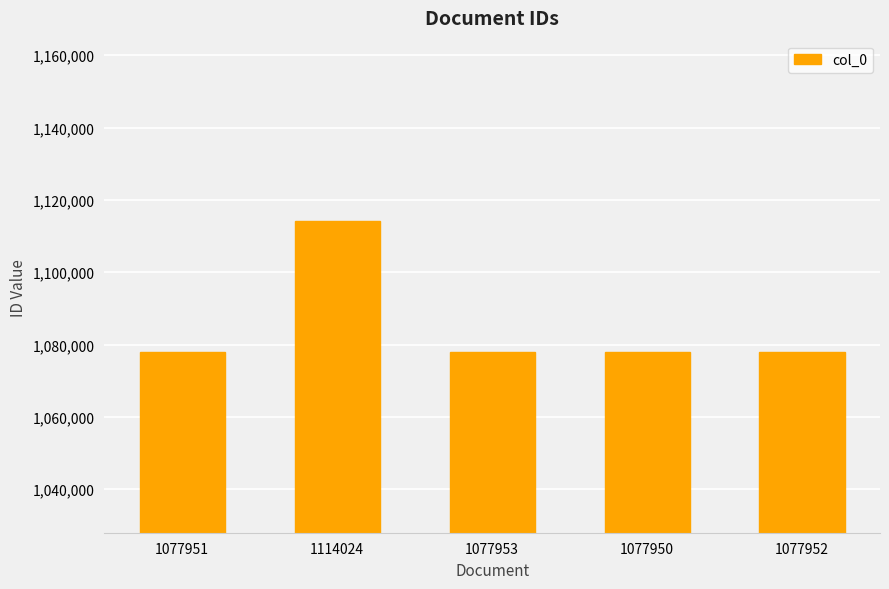

What is the difference between the maximum and minimum values?

36074